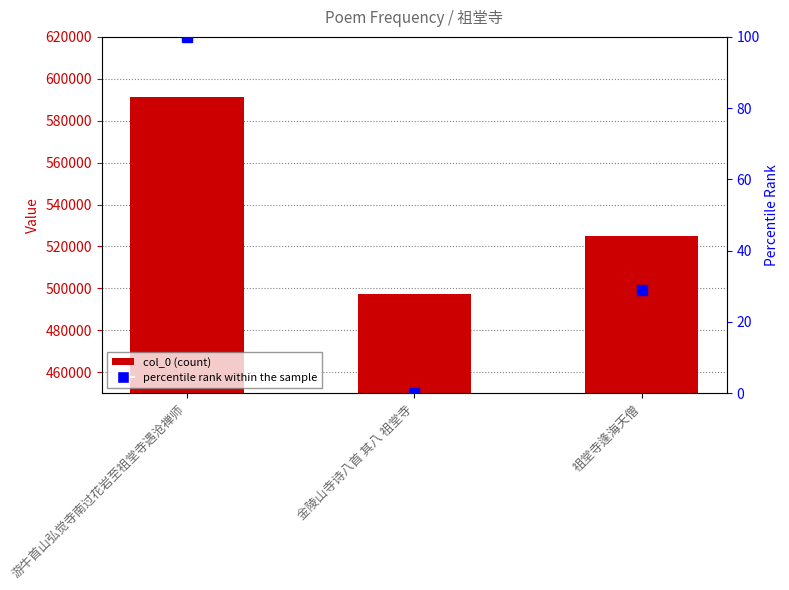

Are the bars grouped side by side (vs. stacked)?

No